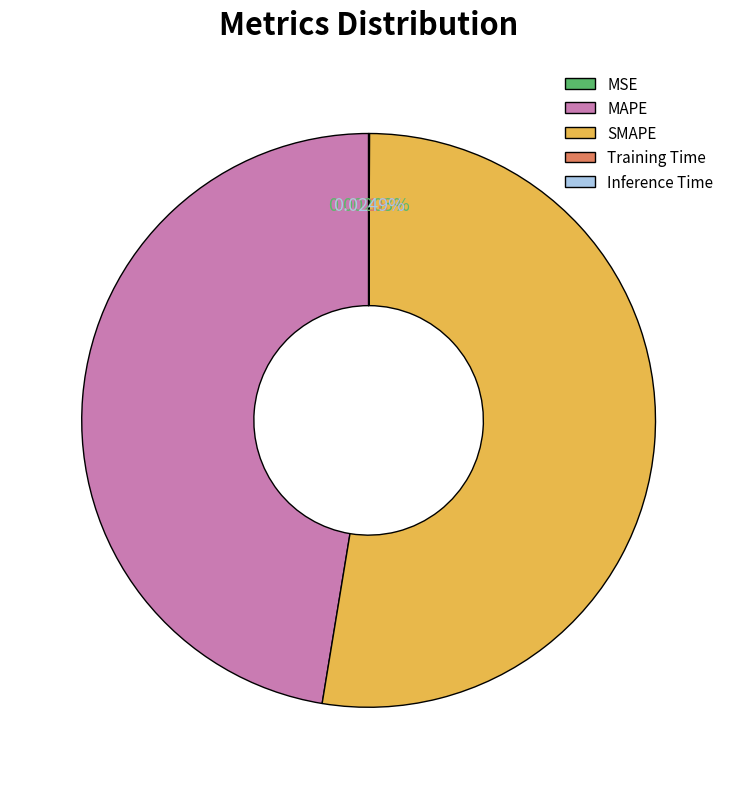

Which category has the biggest portion of the pie?

SMAPE